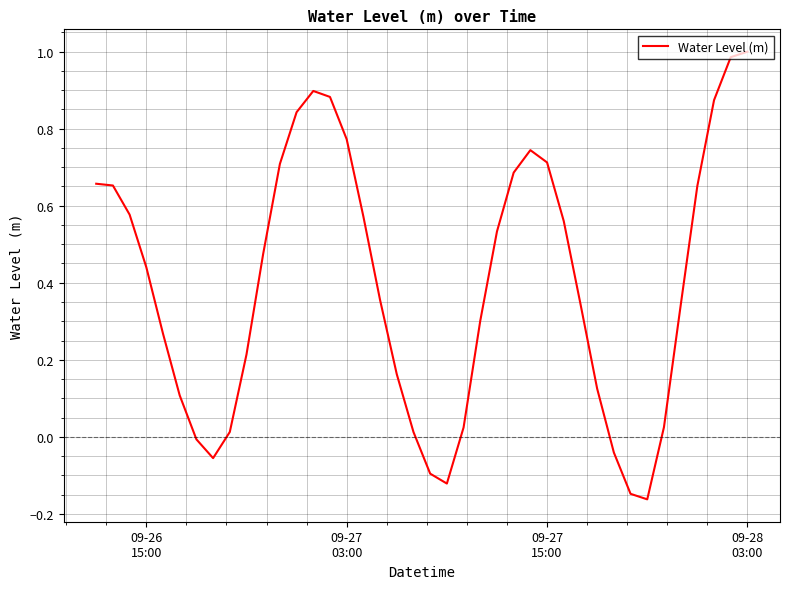

Does the chart display data point markers on the line(s)?

No